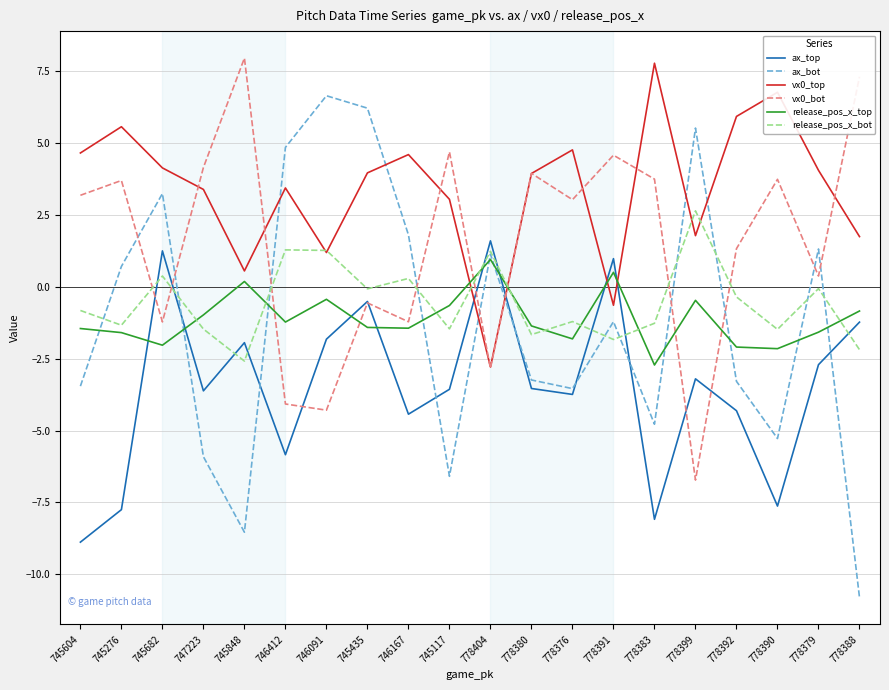

Is it true that ax_bot equals 0.7 at 745276?

True